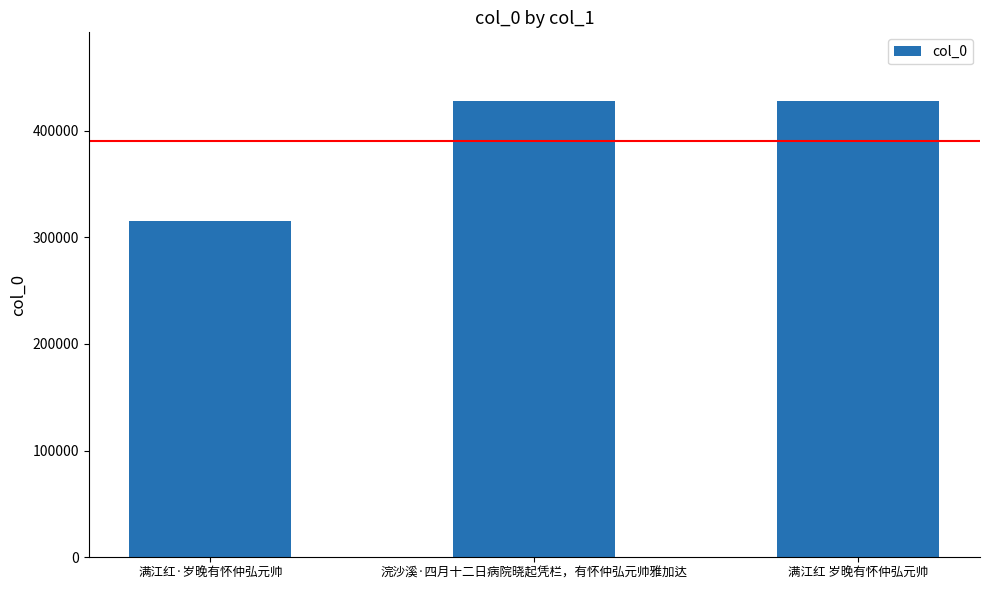

Which label corresponds to the smallest value in the chart?

满江红·岁晚有怀仲弘元帅